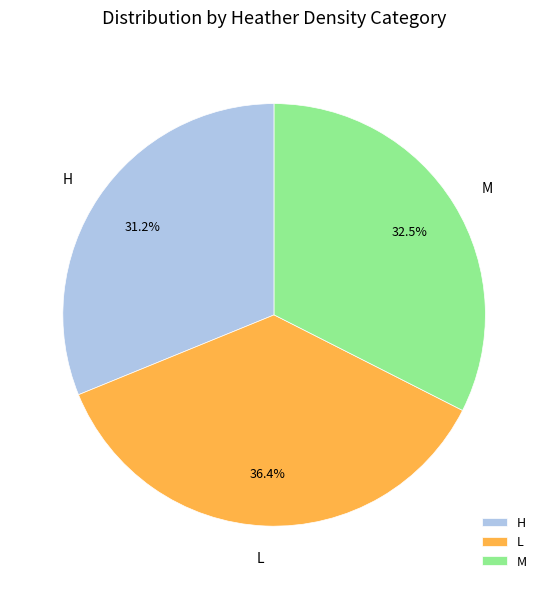

Is there any slice that represents more than half of the pie?

No